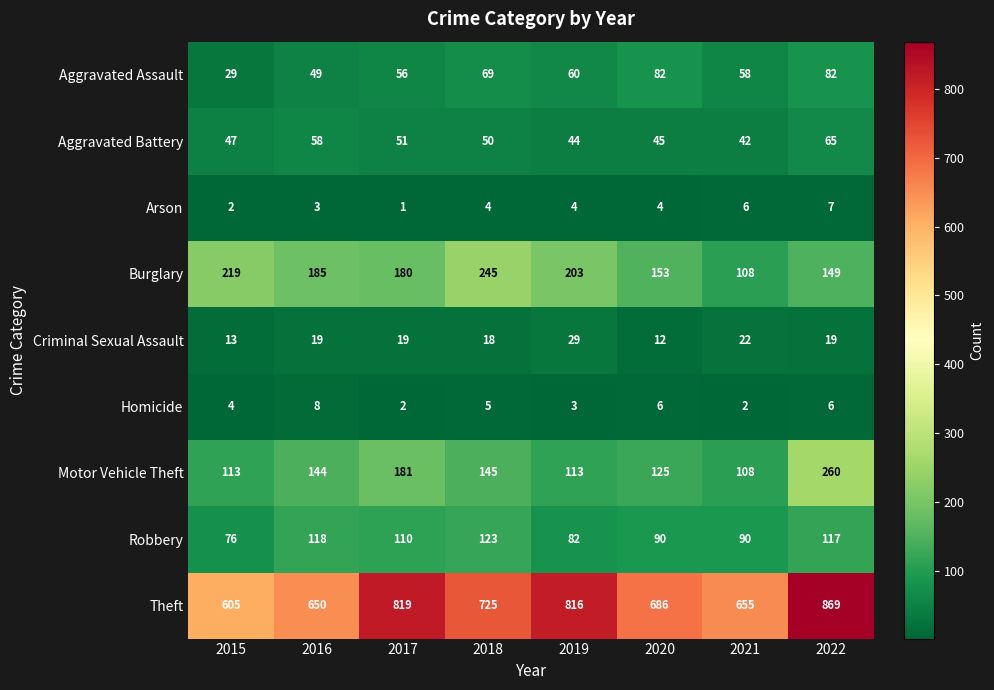

What is the sum of the Homicide values at 2021 and 2022?

8